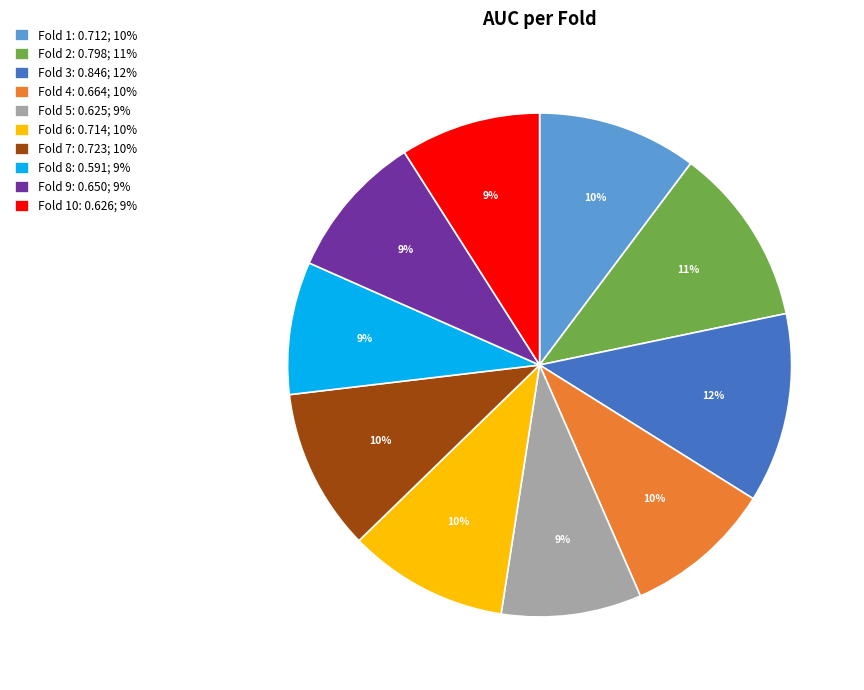

Which slice is the largest?

Fold 3: 0.846; 12%